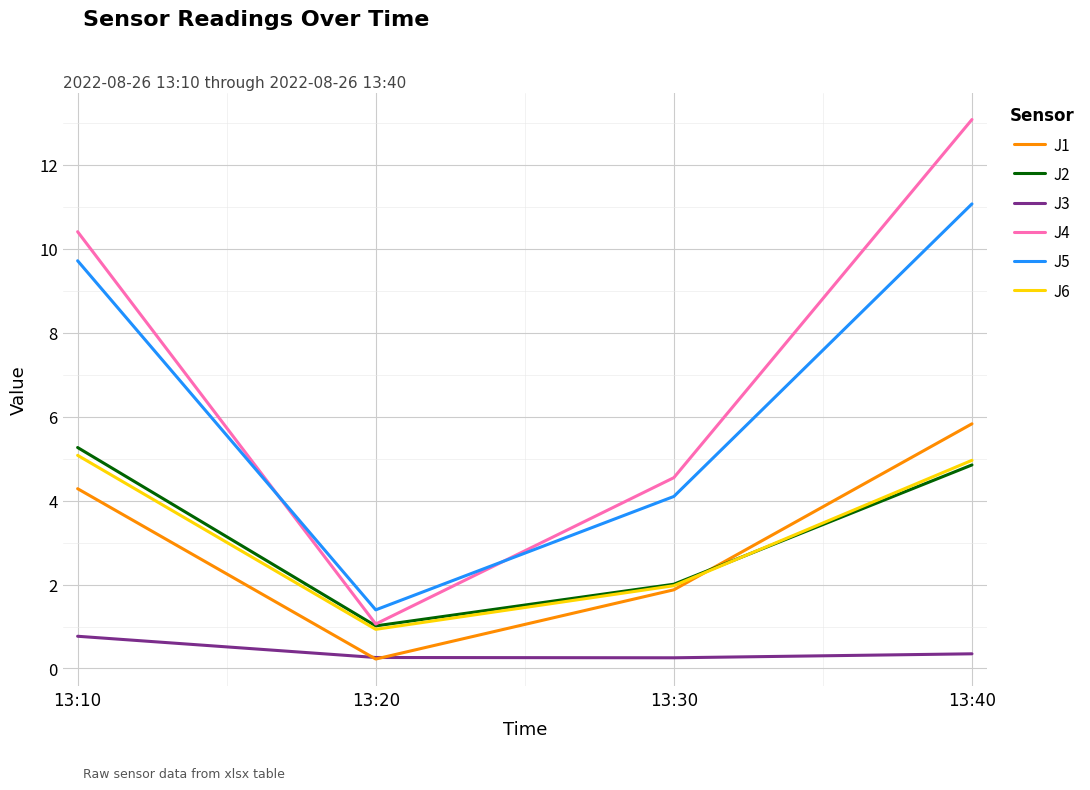

Which series changed the most between 13:10 and 13:40?

J4